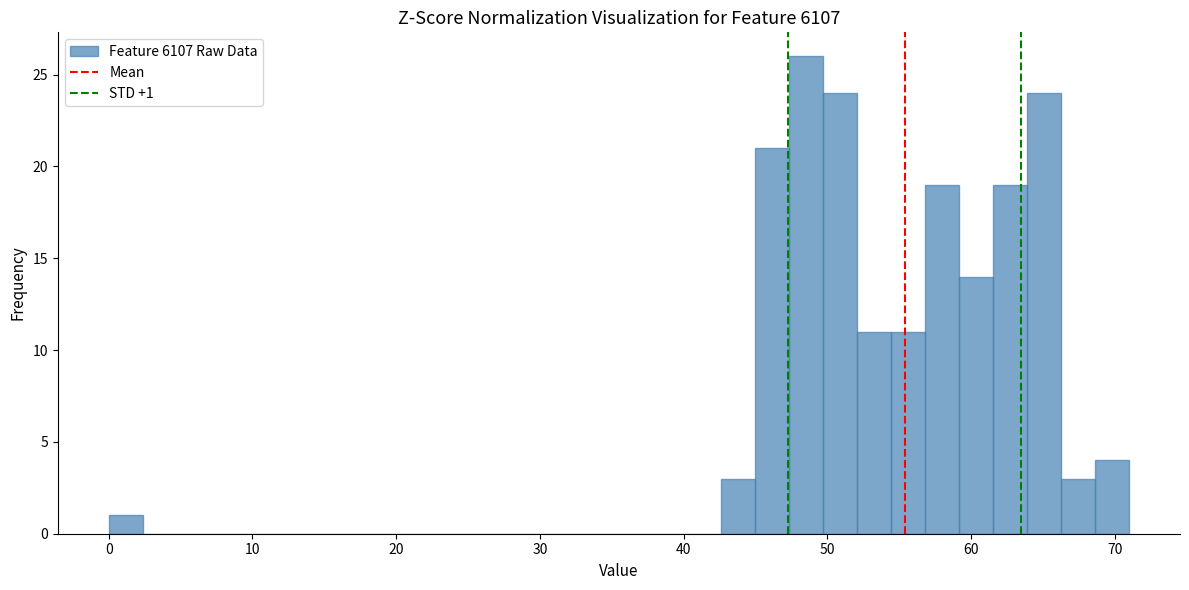

Read against the x-axis, roughly where is the centre of the tallest bar?

49